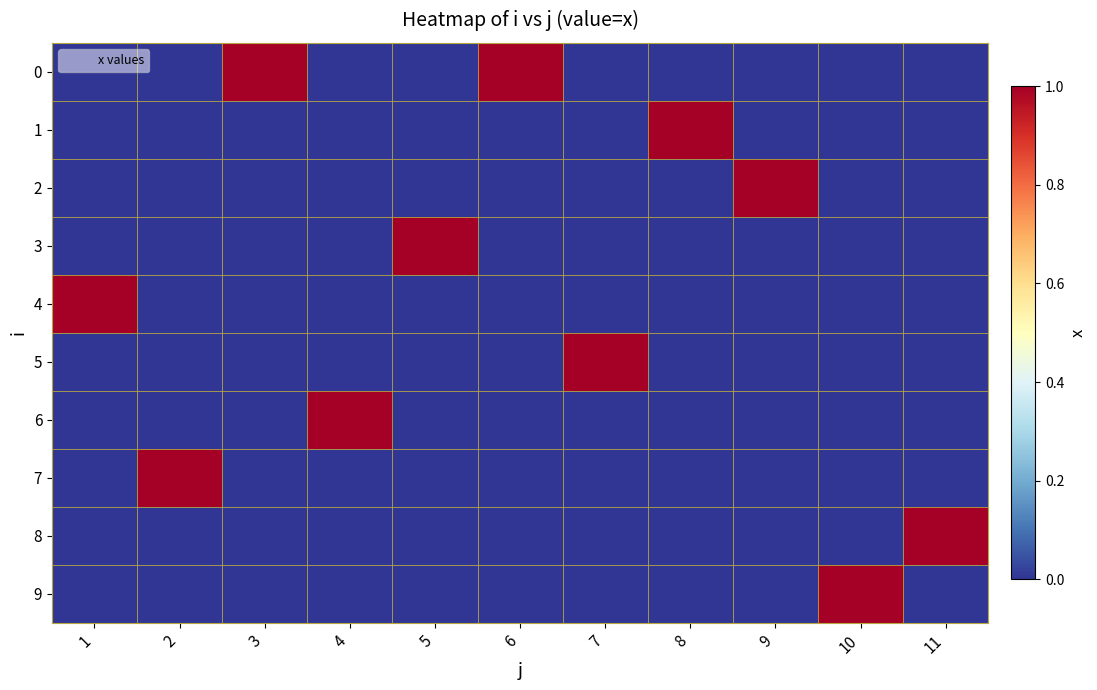

What is the maximum value shown in the chart?

1